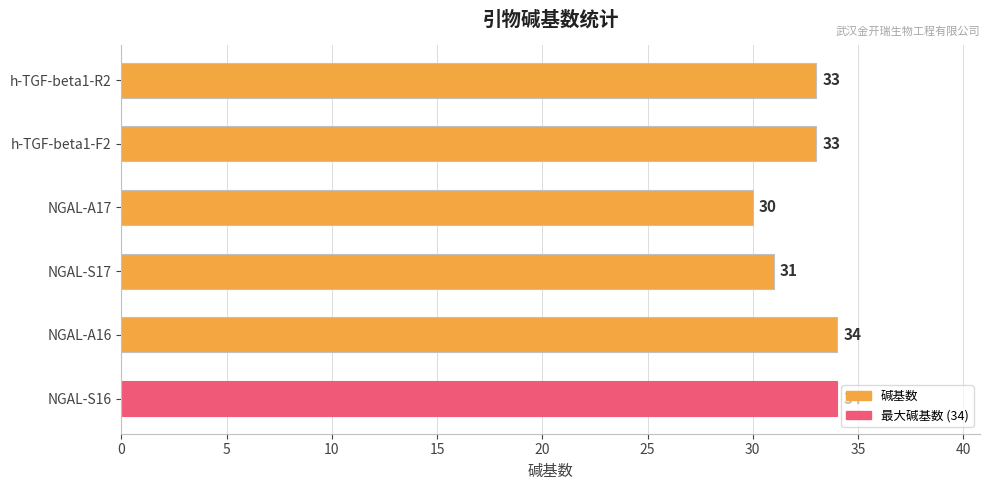

What is the smallest value displayed?

30